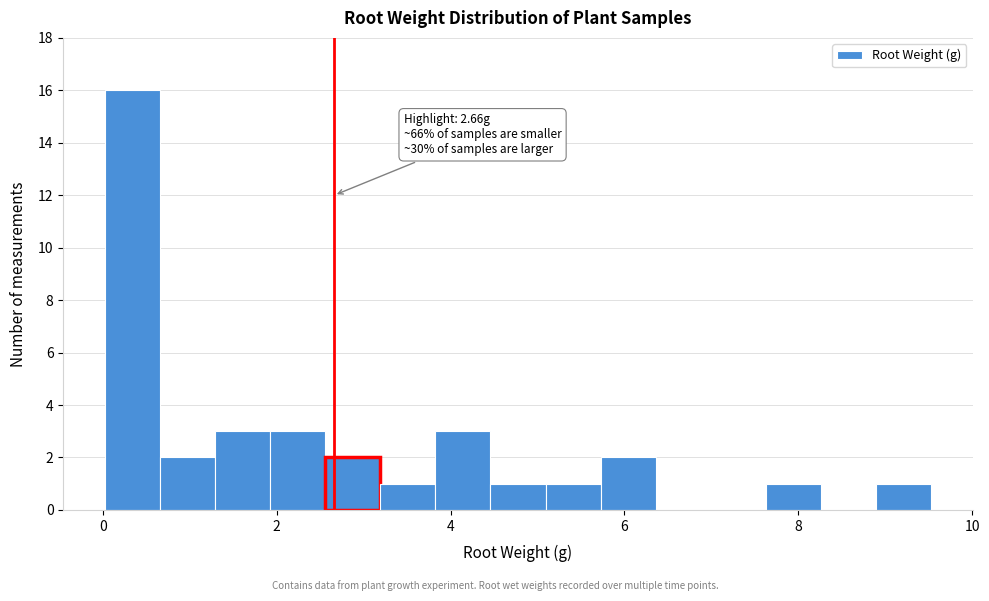

Read against the x-axis, roughly where is the centre of the tallest bar?

0.4